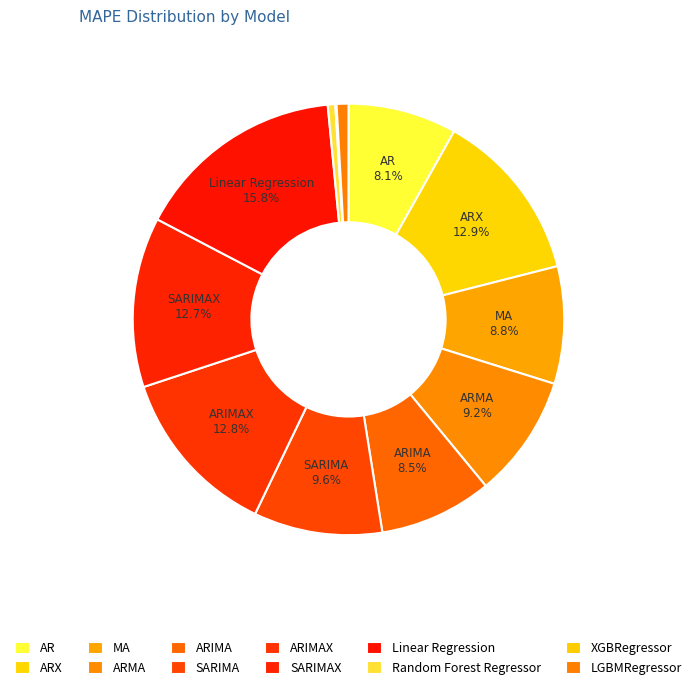

Combined, what portion of the pie is ARX and SARIMAX?

25.6%